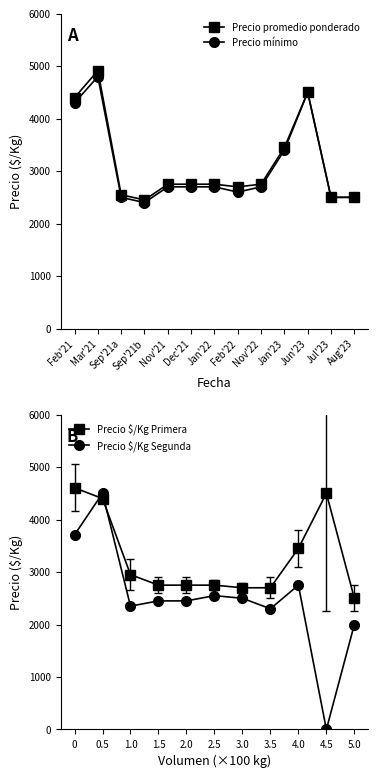

Where is the first local minimum for Precio promedio ponderado?

Sep'21b